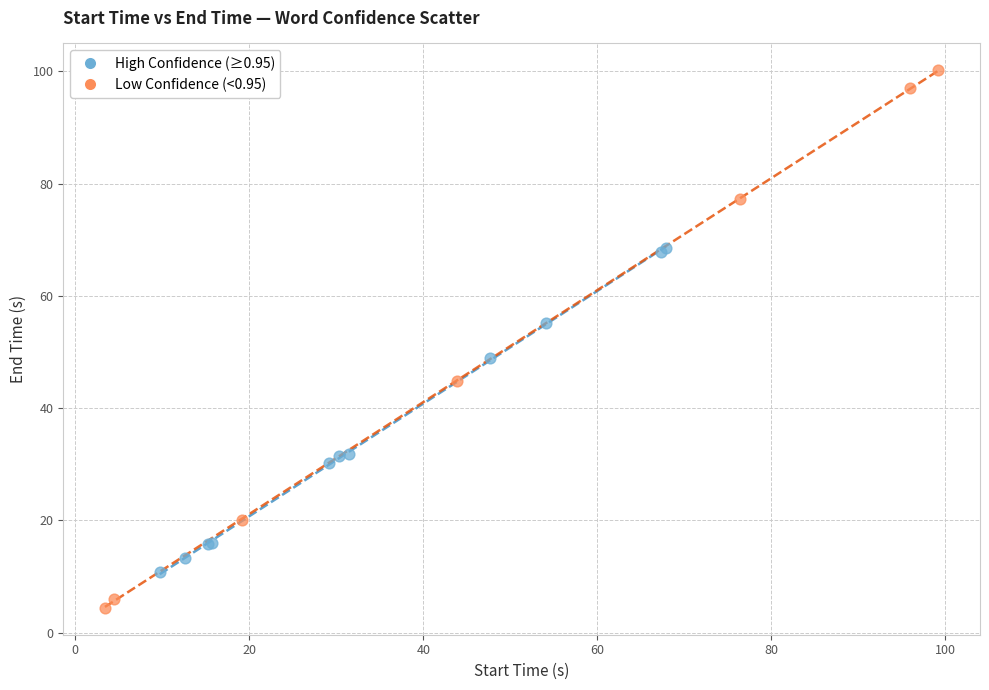

Which series reaches the maximum Y coordinate?

Low Confidence (<0.95)